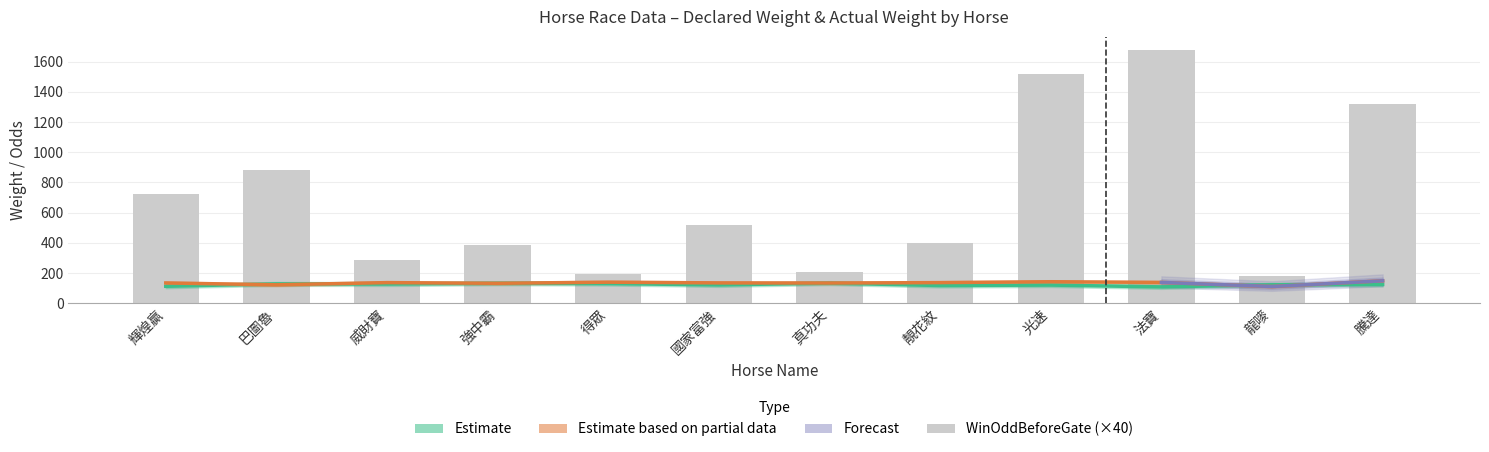

What is the difference between the highest and lowest values at 強中霸?

252.1